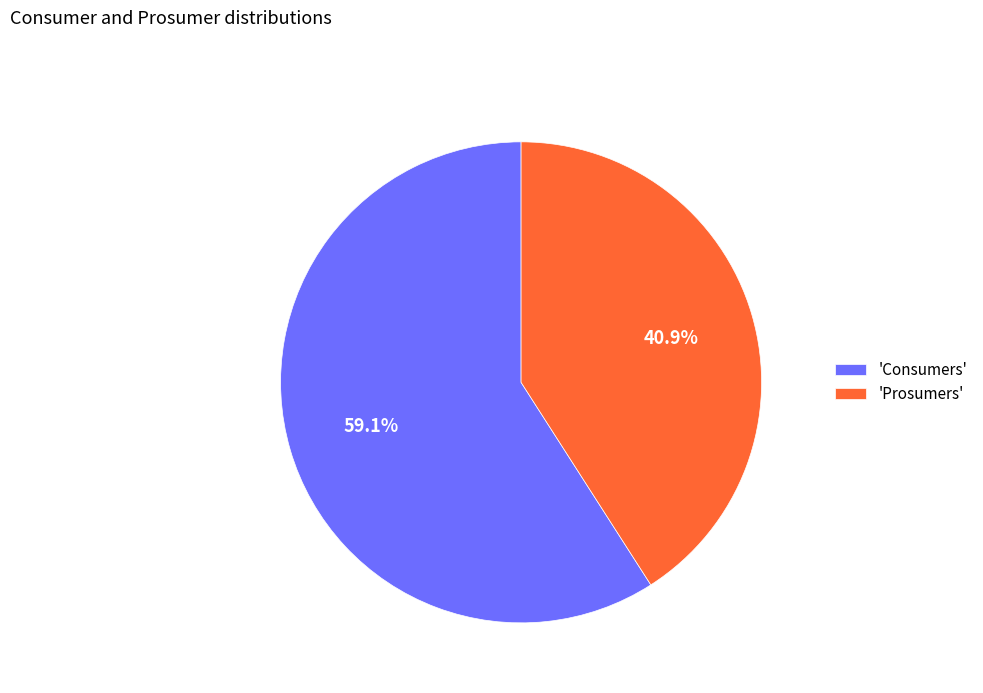

Approximately how many times larger is the value at 'Consumers' compared to 'Prosumers'?

1.4